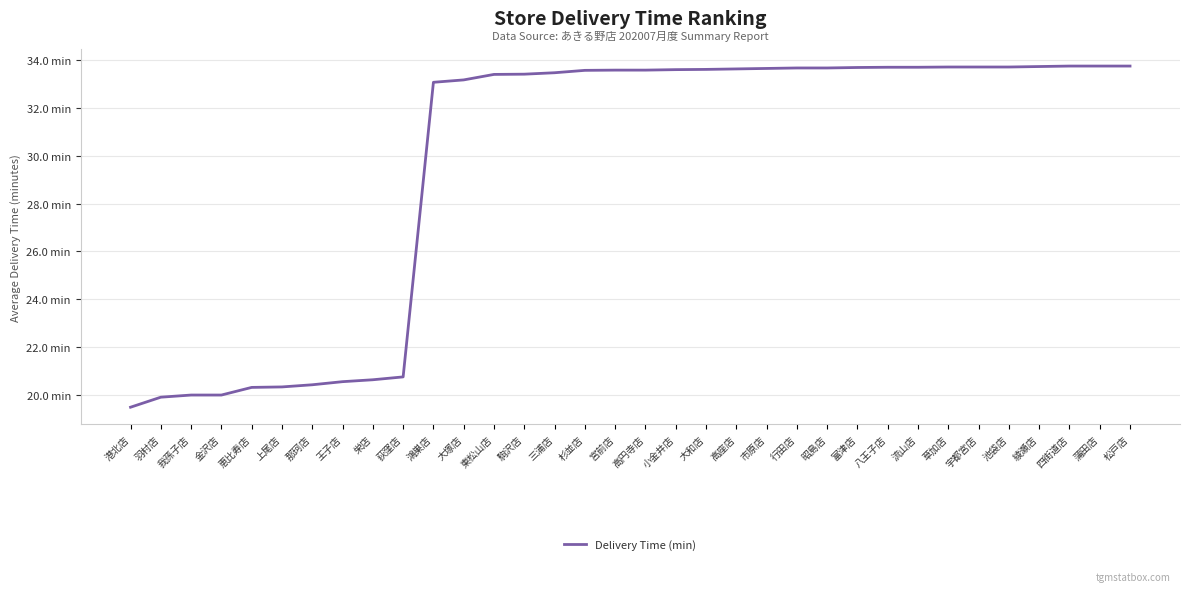

Does the chart display data point markers on the line(s)?

No